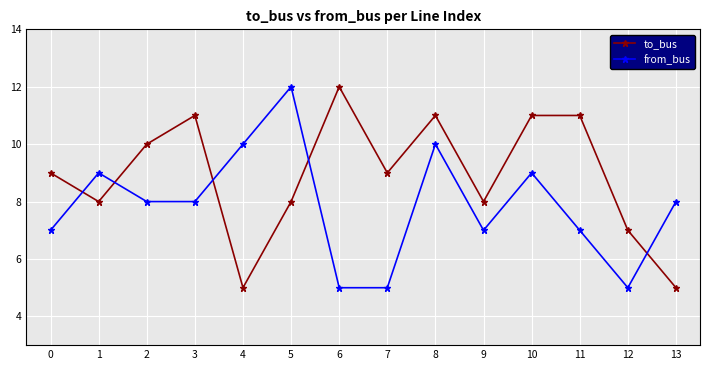

Is the value of from_bus at 3 greater than the value of to_bus at 4?

Yes